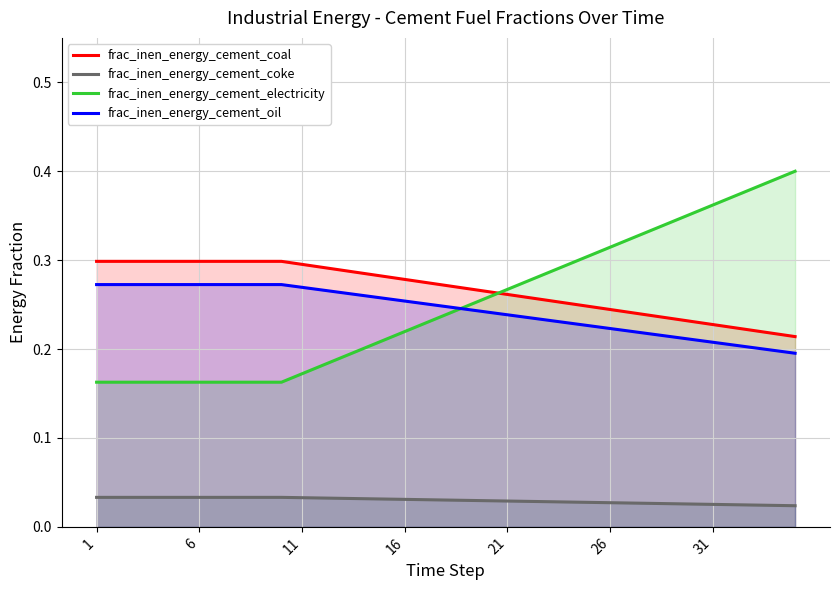

True or false: frac_inen_energy_cement_coal and frac_inen_energy_cement_coke intersect in this chart.

False